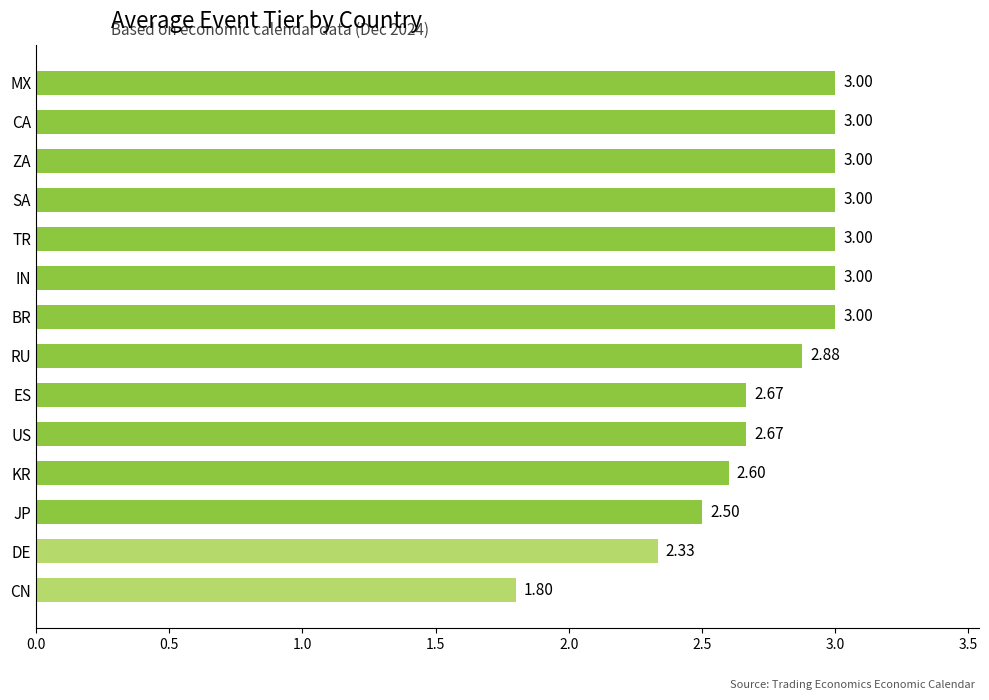

What is the greatest value displayed?

3.0